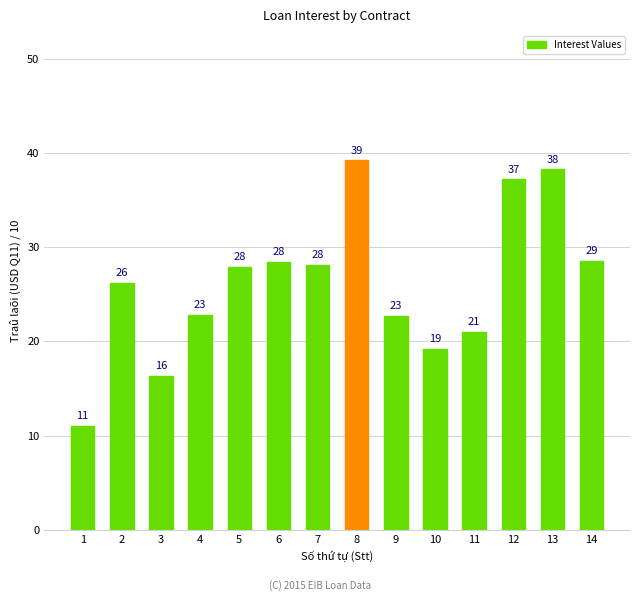

What is the maximum value shown in the chart?

39.2